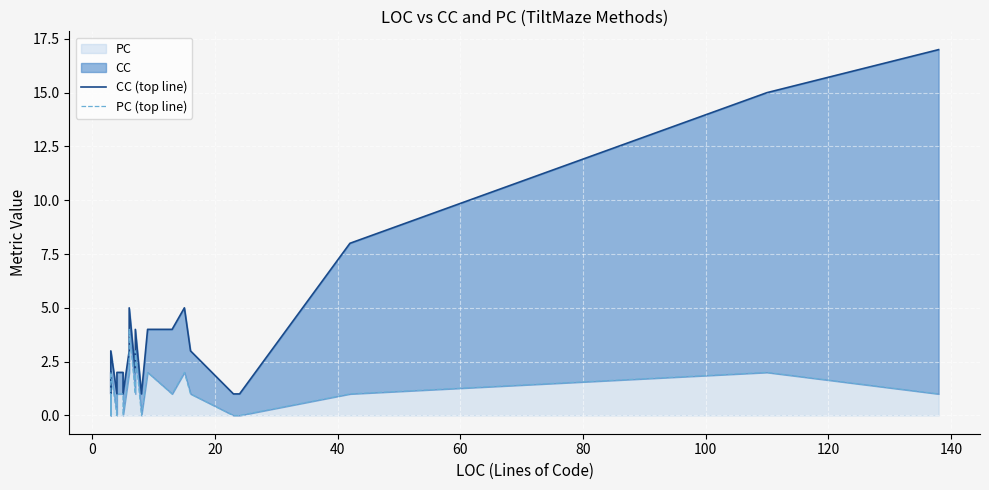

What is the sum of all CC (top line) values?

96